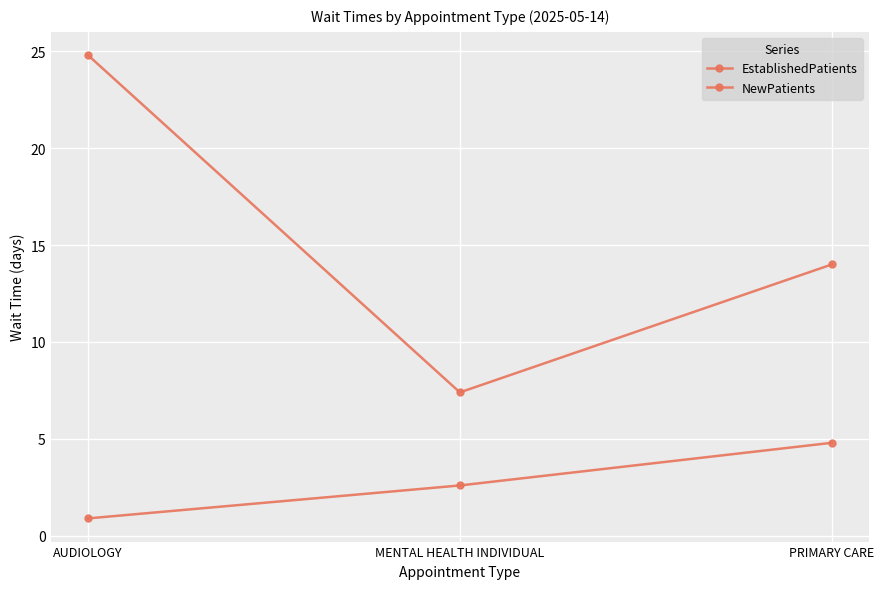

At which category does the chart reach its minimum across all series?

AUDIOLOGY